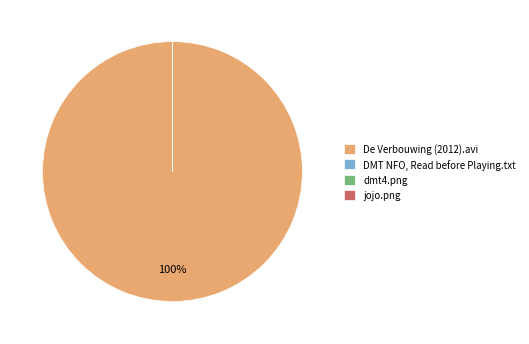

Is it true that De Verbouwing (2012).avi is 100% of the pie?

True